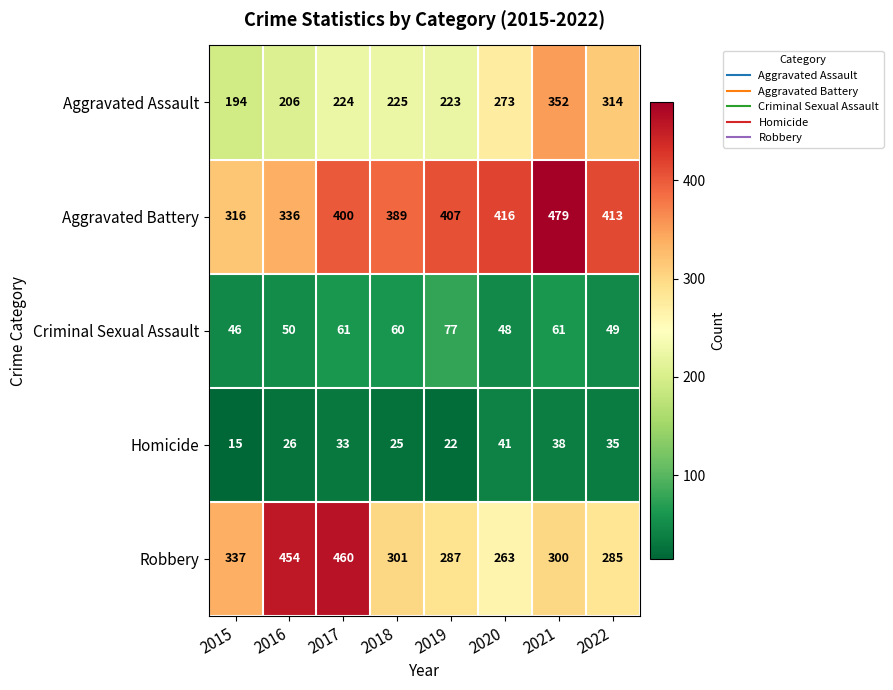

At how many categories does at least one series exceed 297?

8